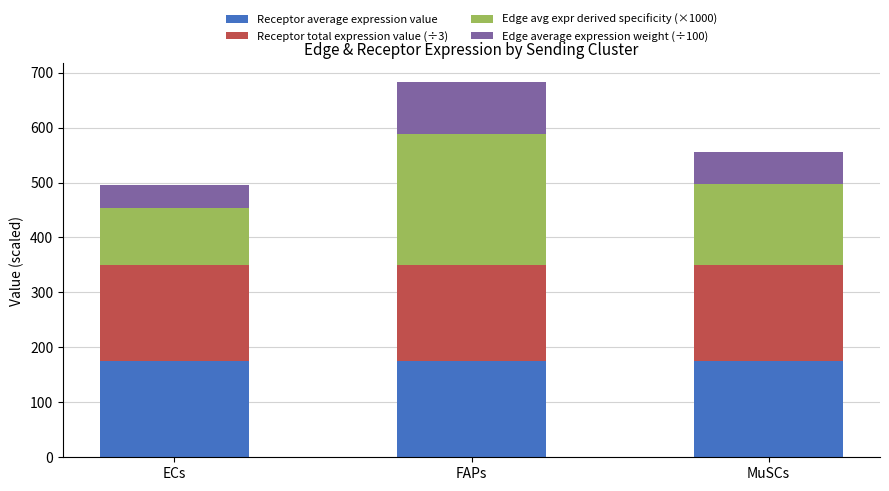

Reading right to left, list the values for the Receptor average expression value series.

MuSCs=174.5	FAPs=174.5	ECs=174.5